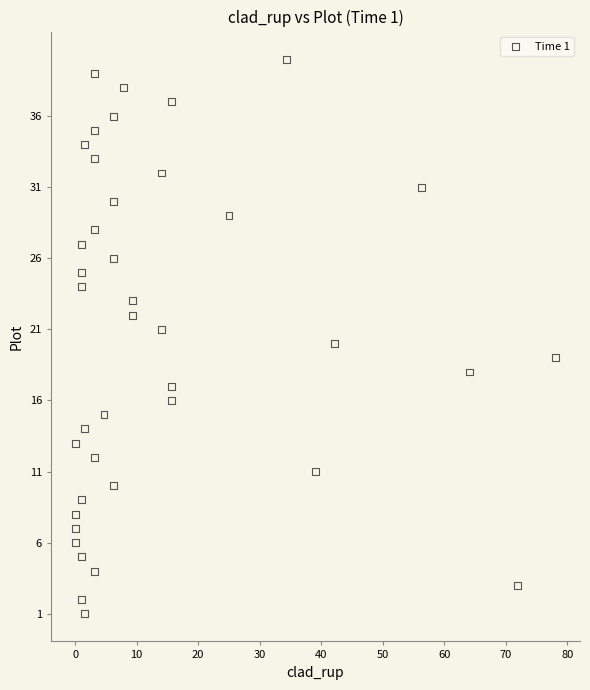

What is the range of Y values (max minus min)?

39